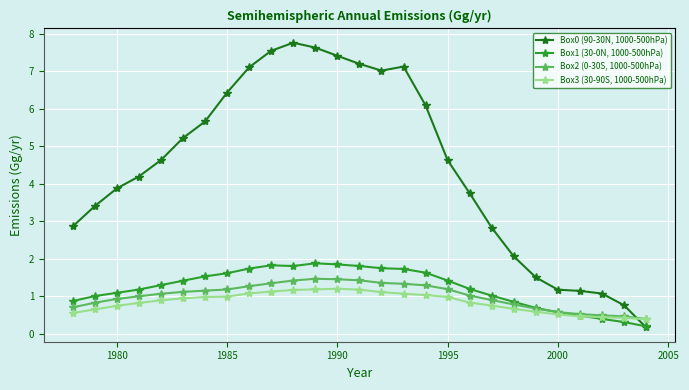

Rank the series by their maximum value, from lowest to highest.

Box3 (30-90S, 1000-500hPa), Box2 (0-30S, 1000-500hPa), Box1 (30-0N, 1000-500hPa), Box0 (90-30N, 1000-500hPa)